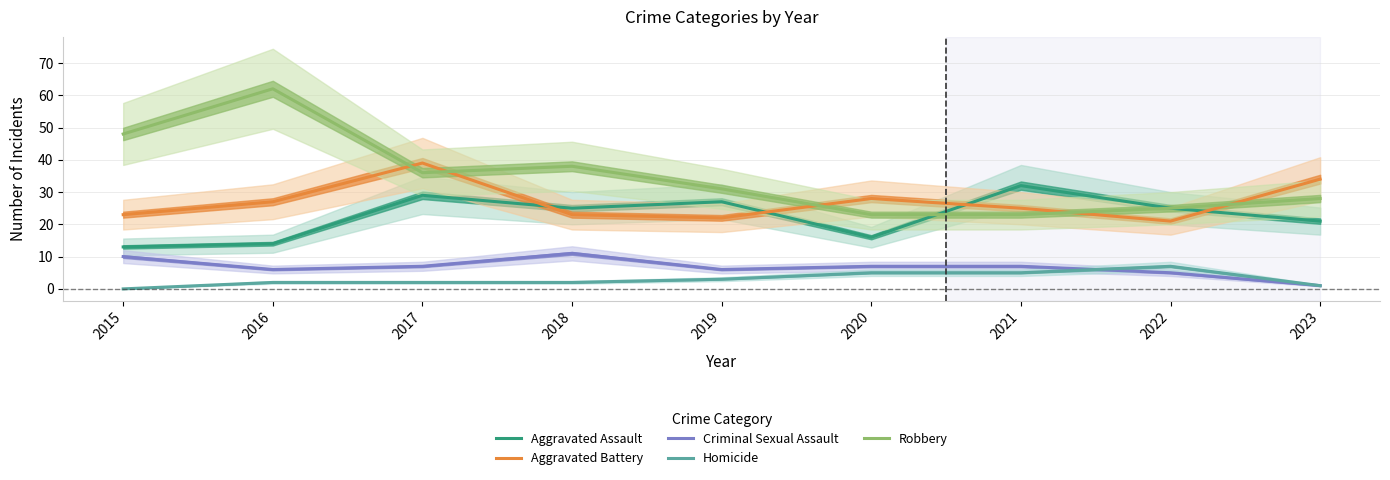

Is it true that Aggravated Assault equals 32 at 2021?

True